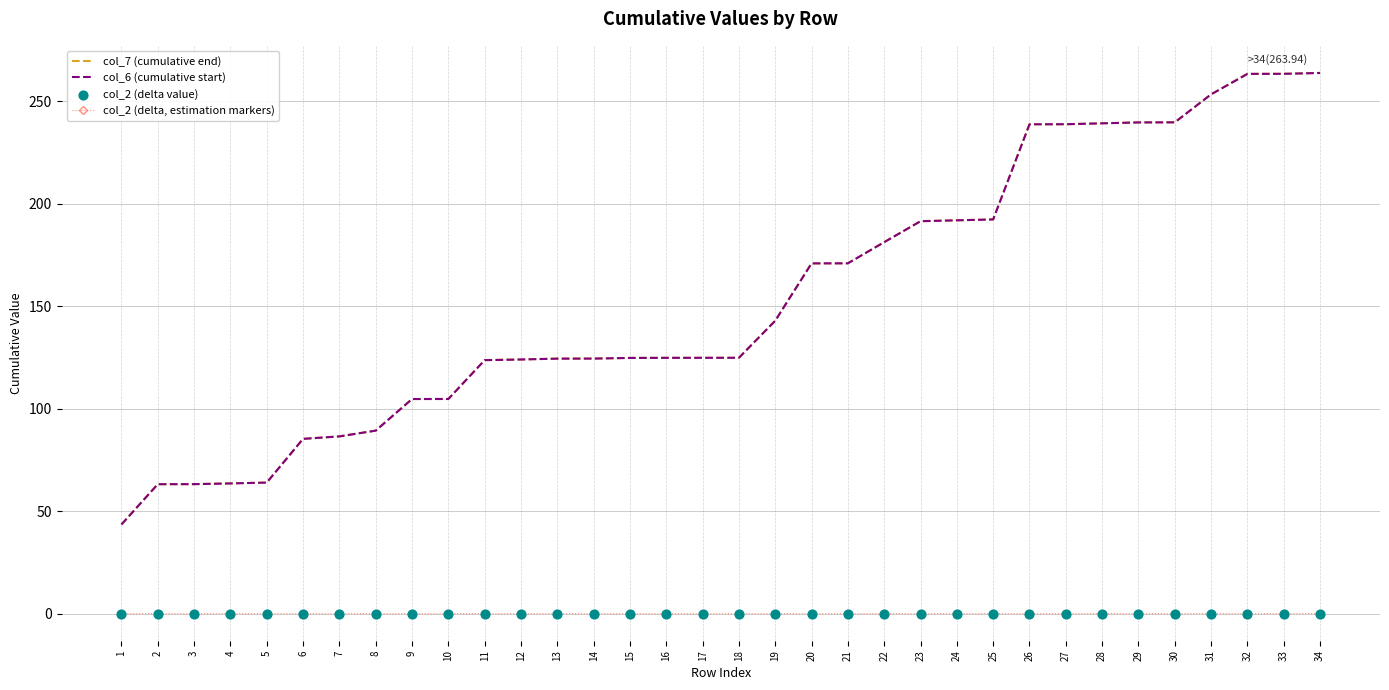

What is the total value across all series at 9?

209.5